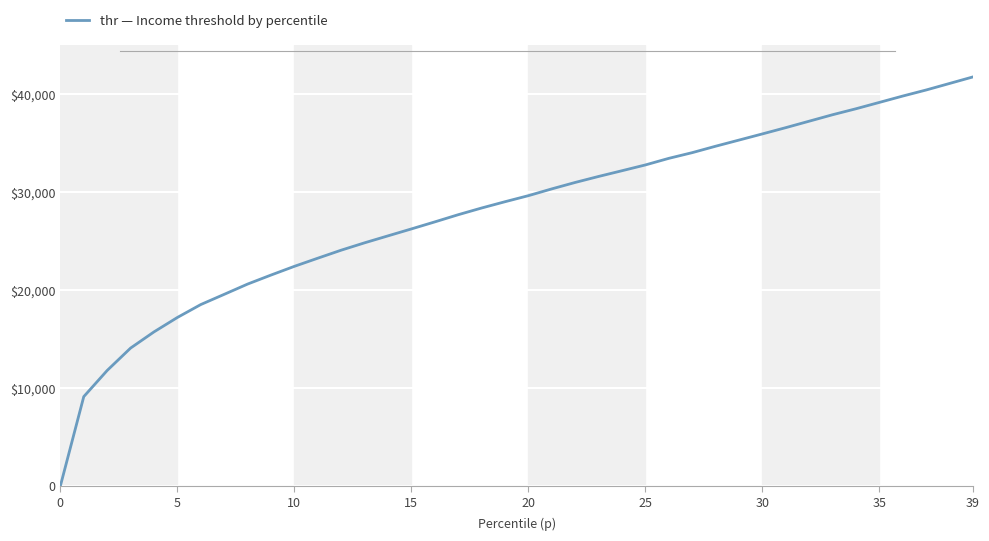

Does the chart have visible grid lines?

Yes